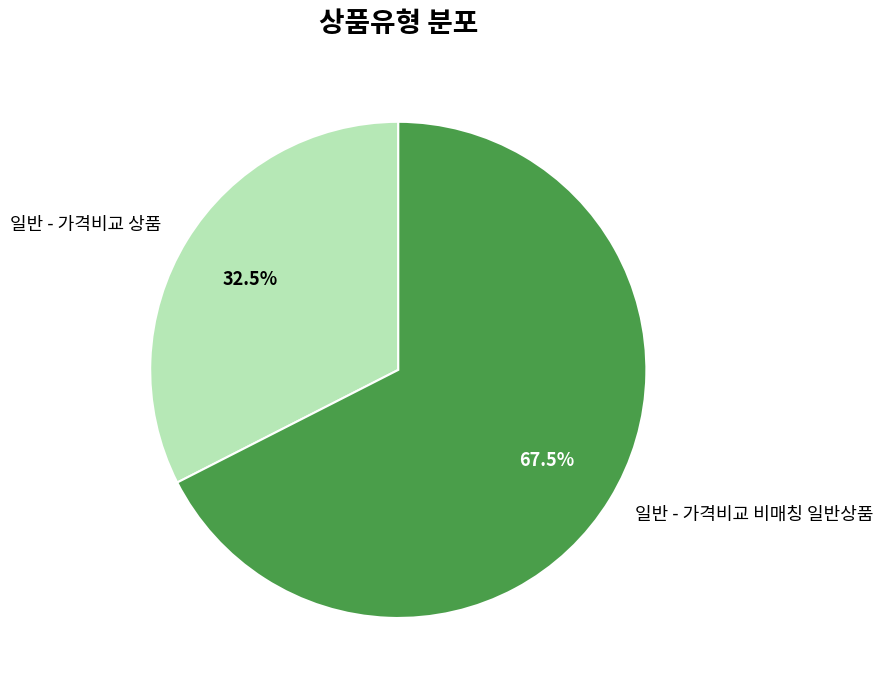

To the nearest percent, what is the difference between the 일반 - 가격비교 비매칭 일반상품 and 일반 - 가격비교 상품 slice percentages?

35%